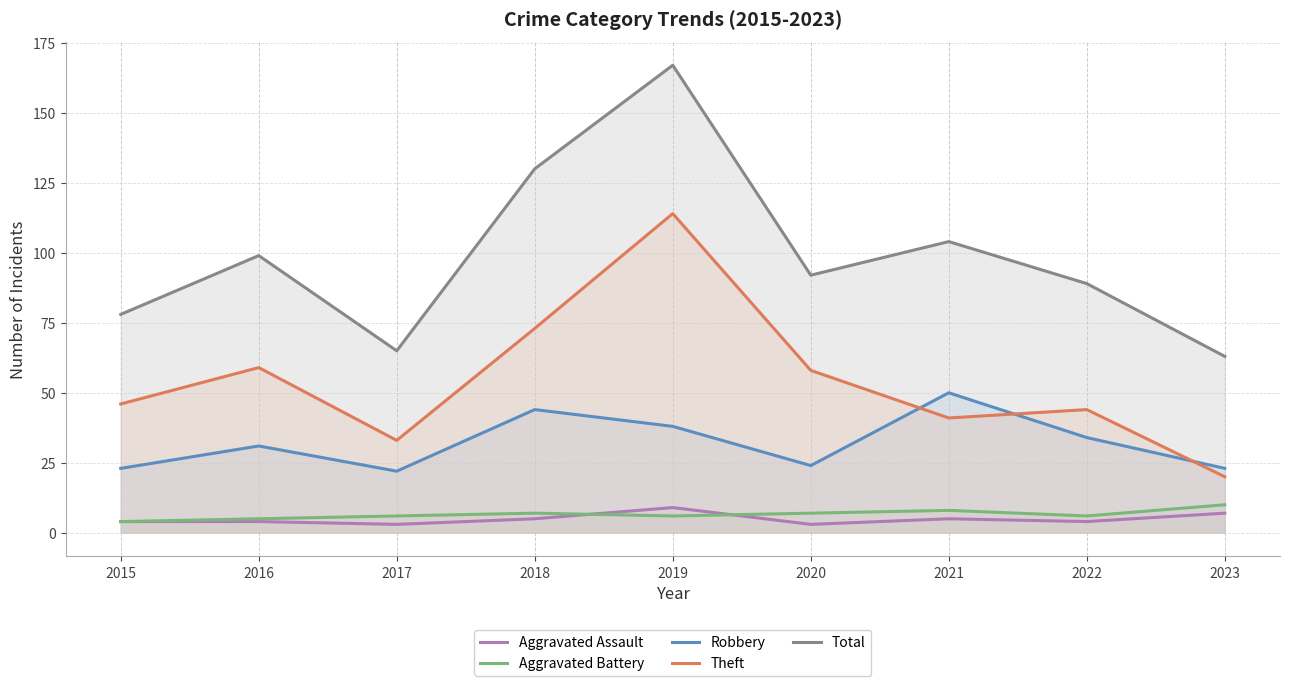

What is the spread (max minus min) of values at 2023?

56